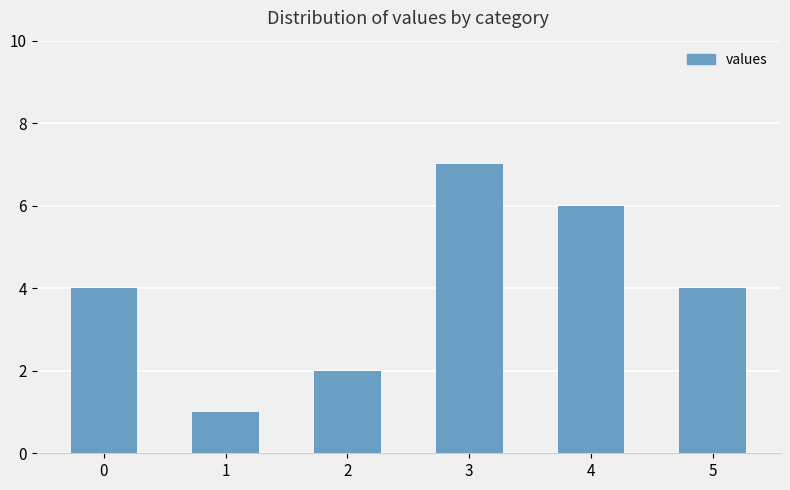

What is the ratio of the value at 2 to the value at 5?

0.5